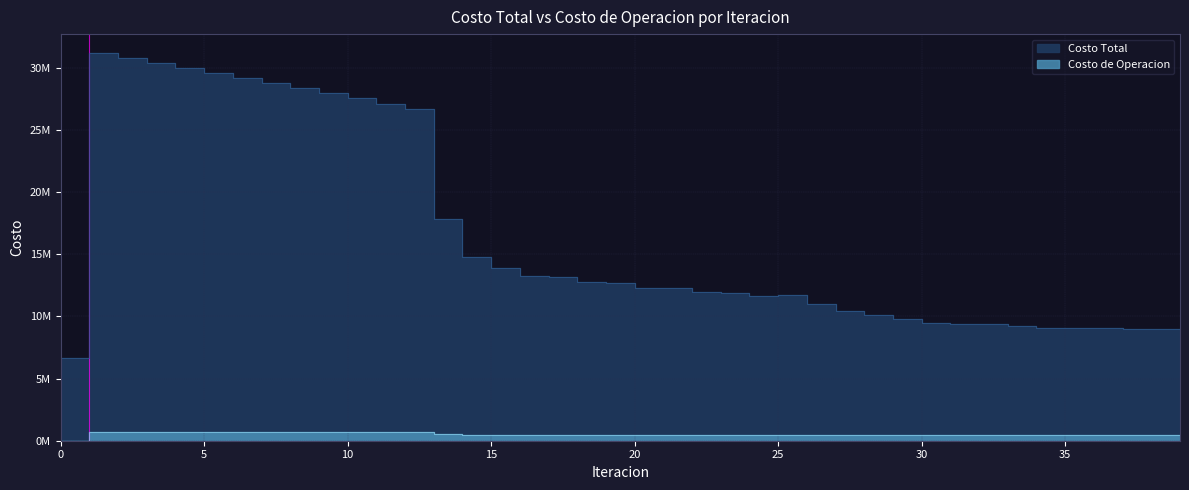

Is it true that Costo de Operacion equals 462685.5 at 30?

True